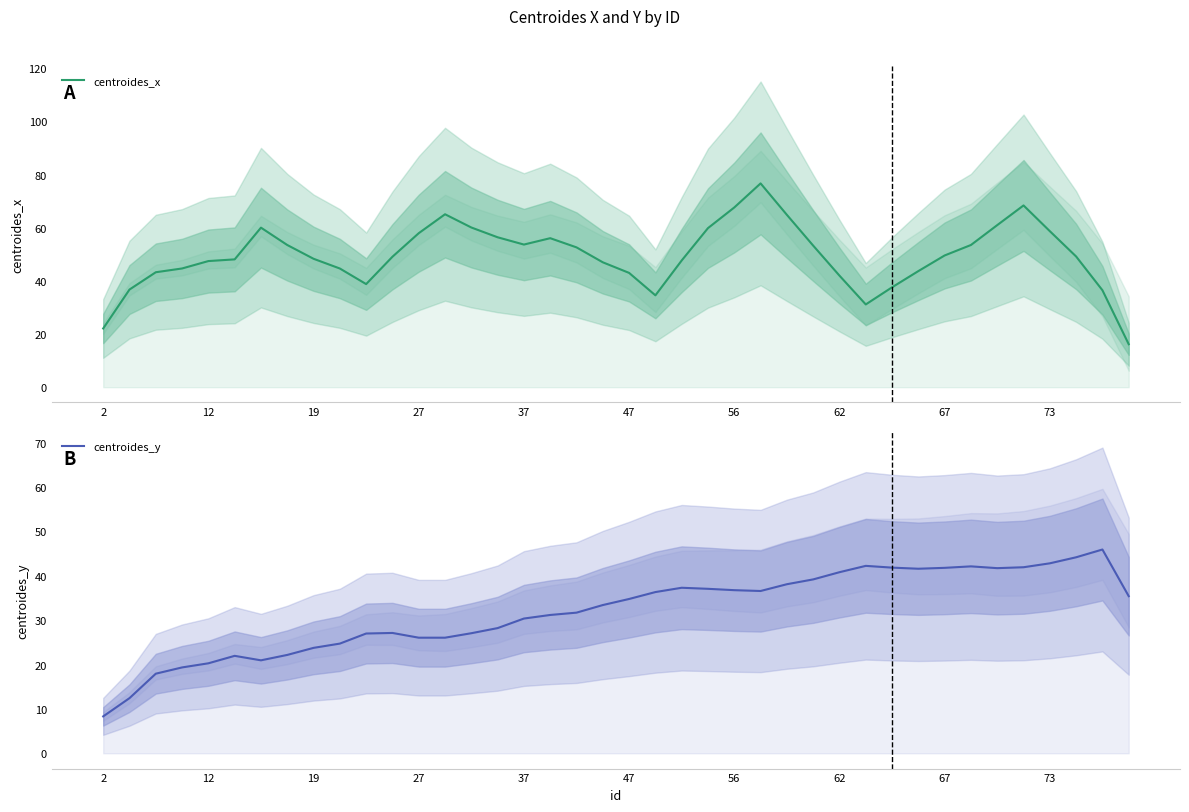

Count the number of categories in the chart.

40